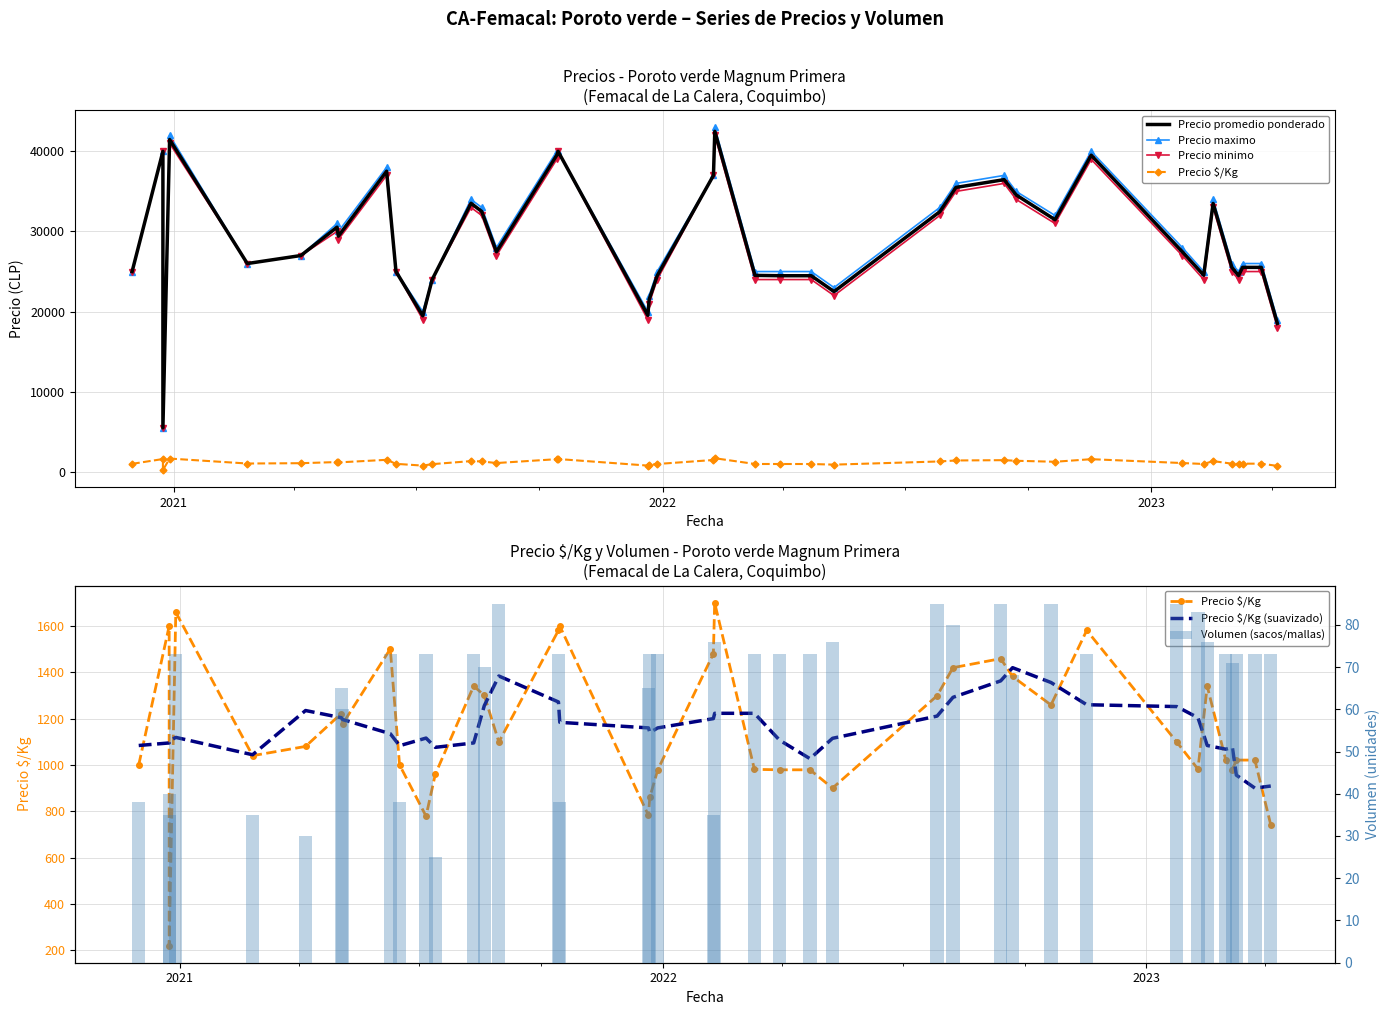

True or false: Precio maximo has a value of 28282 at 17.

False